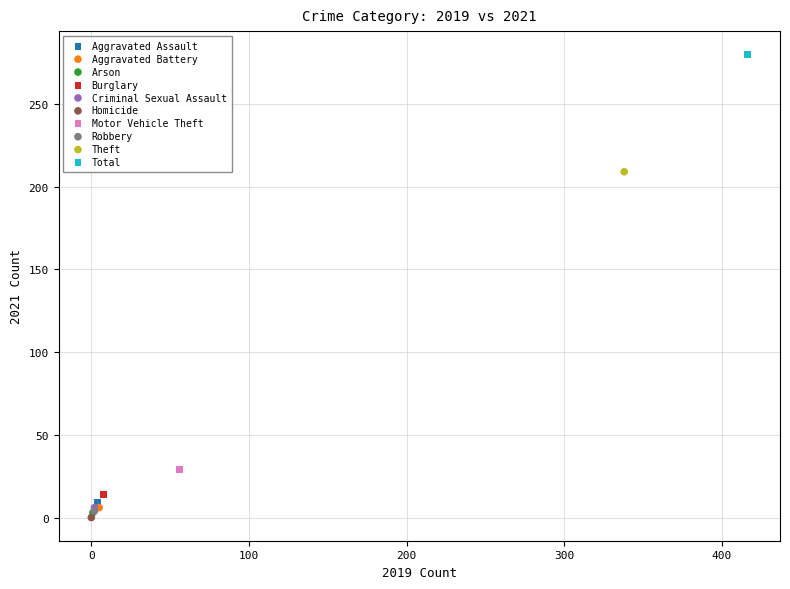

What are all the series names shown in the legend?

Aggravated Assault, Aggravated Battery, Arson, Burglary, Criminal Sexual Assault, Homicide, Motor Vehicle Theft, Robbery, Theft, Total